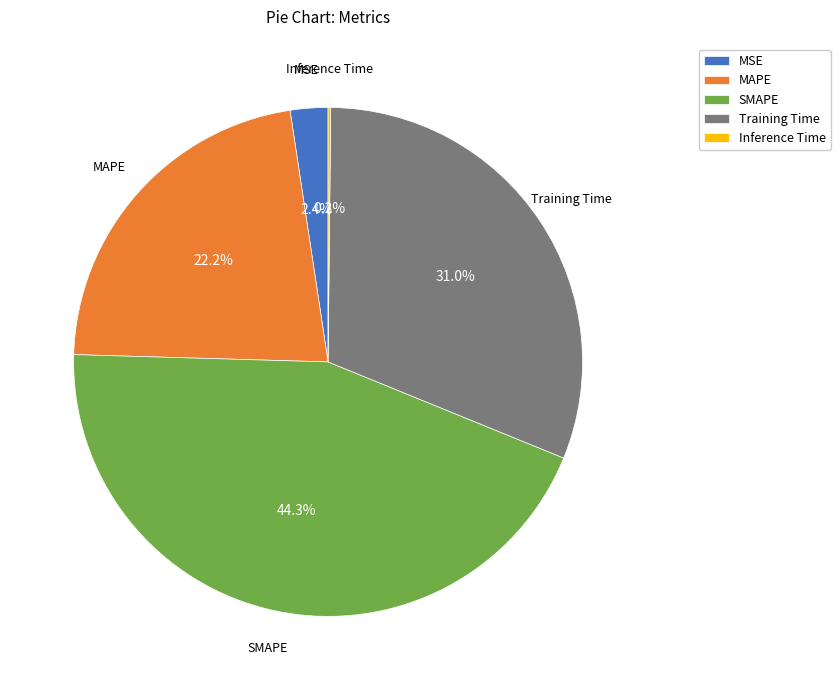

To the nearest percent, what is the average slice percentage?

20%